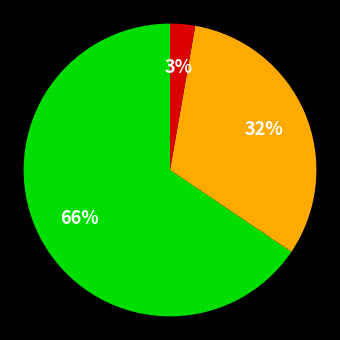

Is there a majority slice in this chart?

Yes